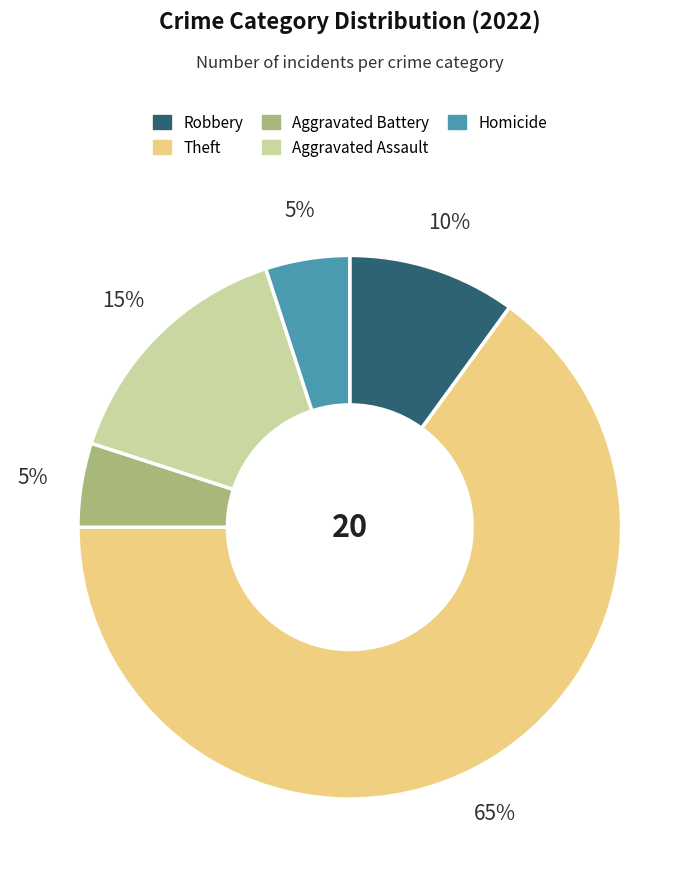

Do Theft and Homicide together represent more than half of the pie?

Yes